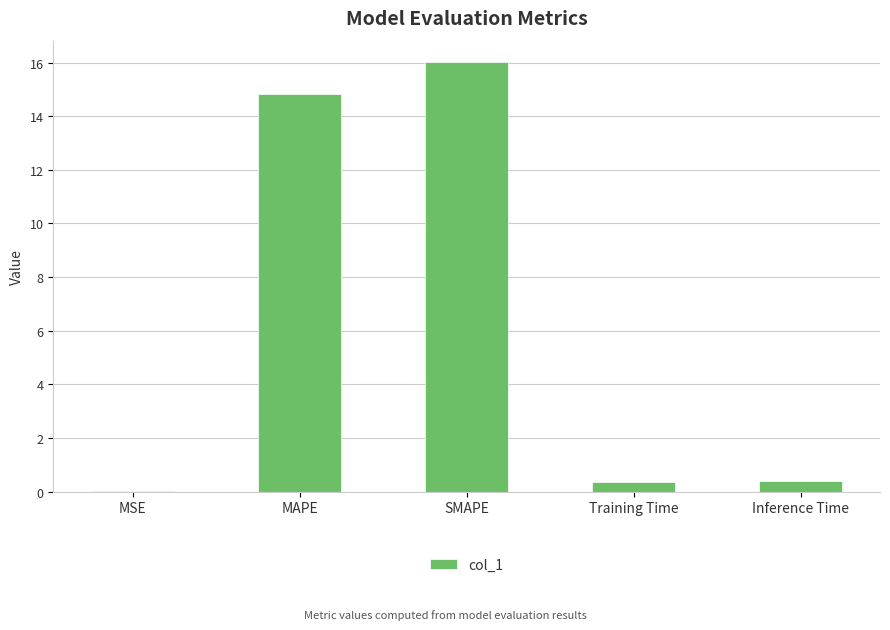

Which has a higher value, MSE or Inference Time?

Inference Time